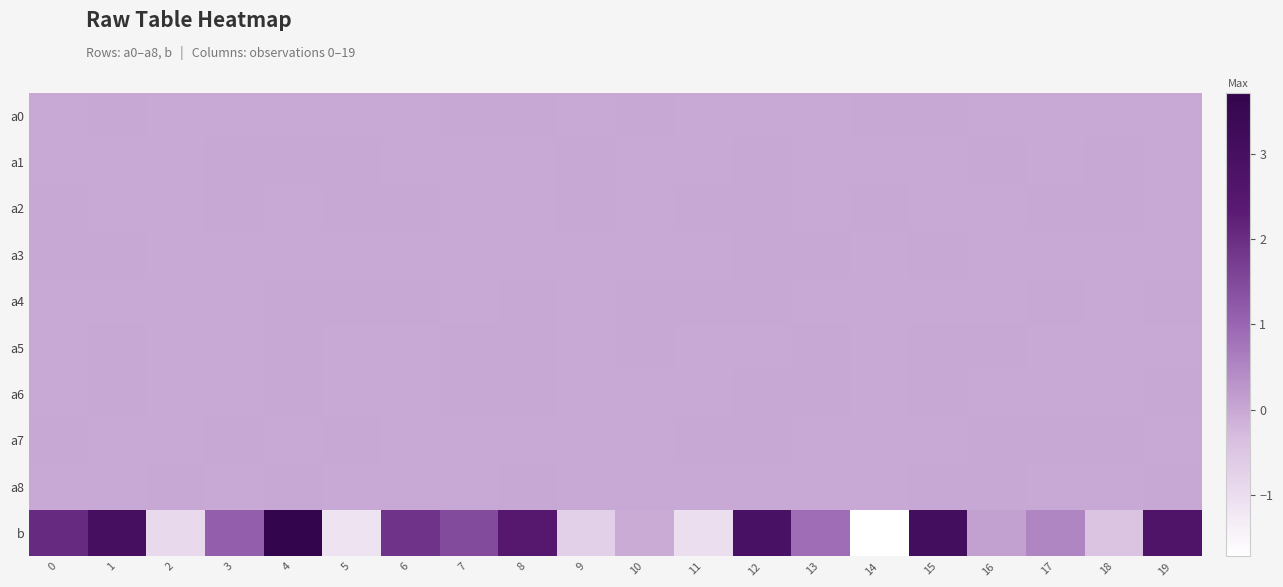

Reading right to left, what are all the values shown in this chart?

a0: 19=0.0	18=-0.0	17=-0.0	16=0.0	15=0.0	14=0.0	13=0.0	12=0.0	11=-0.0	10=0.0	9=-0.0	8=0.0	7=0.0	6=-0.0	5=-0.0	4=-0.0	3=-0.0	2=-0.0	1=0.0	0=-0.0
a1: 19=-0.0	18=0.0	17=0.0	16=0.0	15=-0.0	14=-0.0	13=-0.0	12=0.0	11=-0.0	10=-0.0	9=0.0	8=-0.0	7=-0.0	6=-0.0	5=0.0	4=0.0	3=0.0	2=-0.0	1=0.0	0=0.0
a2: 19=-0.0	18=0.0	17=0.0	16=-0.0	15=-0.0	14=0.0	13=-0.0	12=0.0	11=0.0	10=-0.0	9=0.0	8=-0.0	7=-0.0	6=0.0	5=0.0	4=-0.0	3=0.0	2=-0.0	1=-0.0	0=0.0
a3: 19=0.0	18=-0.0	17=-0.0	16=0.0	15=0.0	14=-0.0	13=0.0	12=0.0	11=-0.0	10=-0.0	9=-0.0	8=0.0	7=0.0	6=-0.0	5=-0.0	4=0.0	3=-0.0	2=-0.0	1=0.0	0=0.0
a4: 19=0.0	18=-0.0	17=0.0	16=-0.0	15=-0.0	14=-0.0	13=0.0	12=0.0	11=0.0	10=0.0	9=-0.0	8=0.0	7=-0.0	6=0.0	5=0.0	4=0.0	3=-0.0	2=-0.0	1=-0.0	0=-0.0
a5: 19=-0.0	18=-0.0	17=-0.0	16=0.0	15=0.0	14=-0.0	13=0.0	12=0.0	11=-0.0	10=0.0	9=0.0	8=0.0	7=0.0	6=-0.0	5=-0.0	4=0.0	3=-0.0	2=-0.0	1=0.0	0=-0.0
a6: 19=0.0	18=-0.0	17=-0.0	16=-0.0	15=0.0	14=-0.0	13=0.0	12=0.0	11=-0.0	10=0.0	9=-0.0	8=0.0	7=0.0	6=0.0	5=-0.0	4=0.0	3=-0.0	2=-0.0	1=0.0	0=-0.0
a7: 19=0.0	18=0.0	17=0.0	16=0.0	15=-0.0	14=0.0	13=-0.0	12=0.0	11=0.0	10=-0.0	9=-0.0	8=-0.0	7=-0.0	6=-0.0	5=0.0	4=-0.0	3=0.0	2=-0.0	1=-0.0	0=0.0
a8: 19=0.0	18=-0.0	17=-0.0	16=0.0	15=0.0	14=-0.0	13=0.0	12=-0.0	11=0.0	10=-0.0	9=-0.0	8=0.0	7=0.0	6=-0.0	5=-0.0	4=0.0	3=-0.0	2=0.0	1=-0.0	0=0.0
b: 19=2.7	18=-0.5	17=0.5	16=0.1	15=3.1	14=-1.7	13=0.9	12=2.9	11=-1.0	10=-0.0	9=-0.7	8=2.5	7=1.5	6=1.9	5=-1.1	4=3.7	3=1.1	2=-0.9	1=3.0	0=2.0